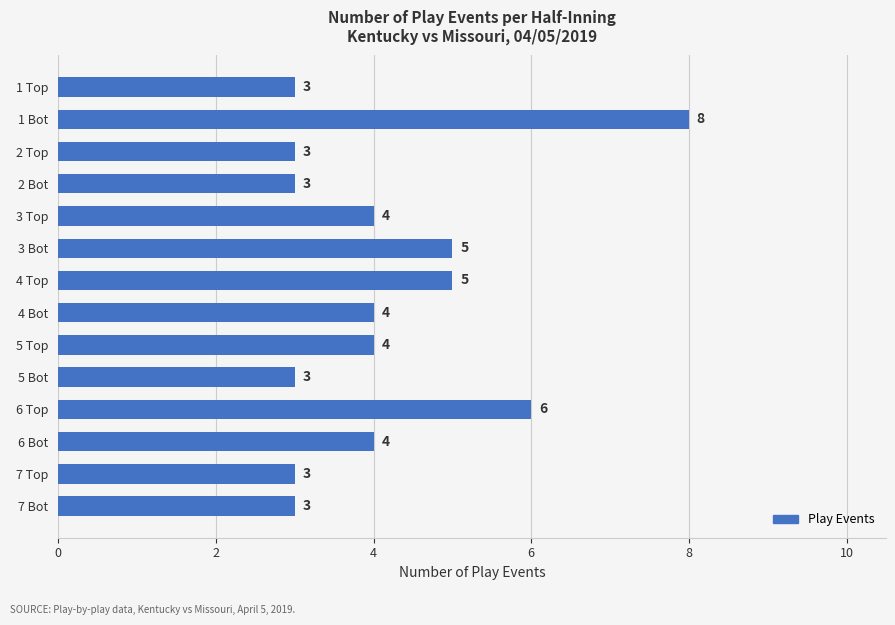

Count the values in the range 3 to 5.

12